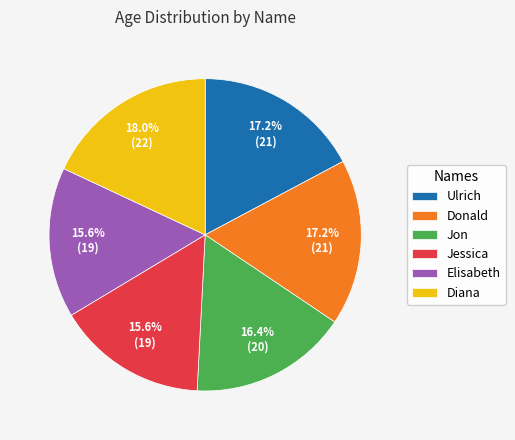

Between Ulrich and Jessica, which is larger?

Ulrich